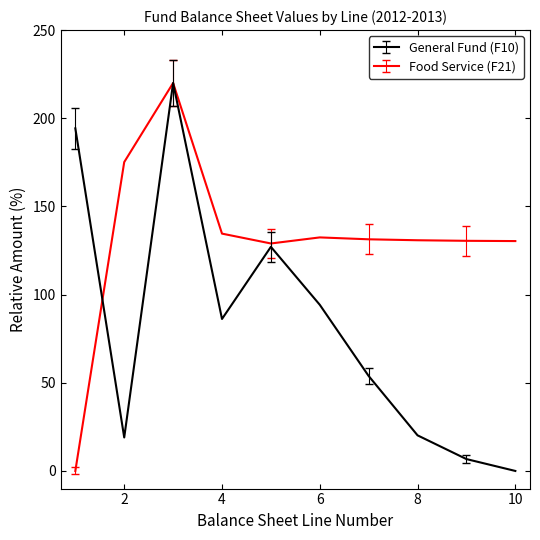

What is the difference between the second highest and minimum values in the General Fund (F10) series?

194.3